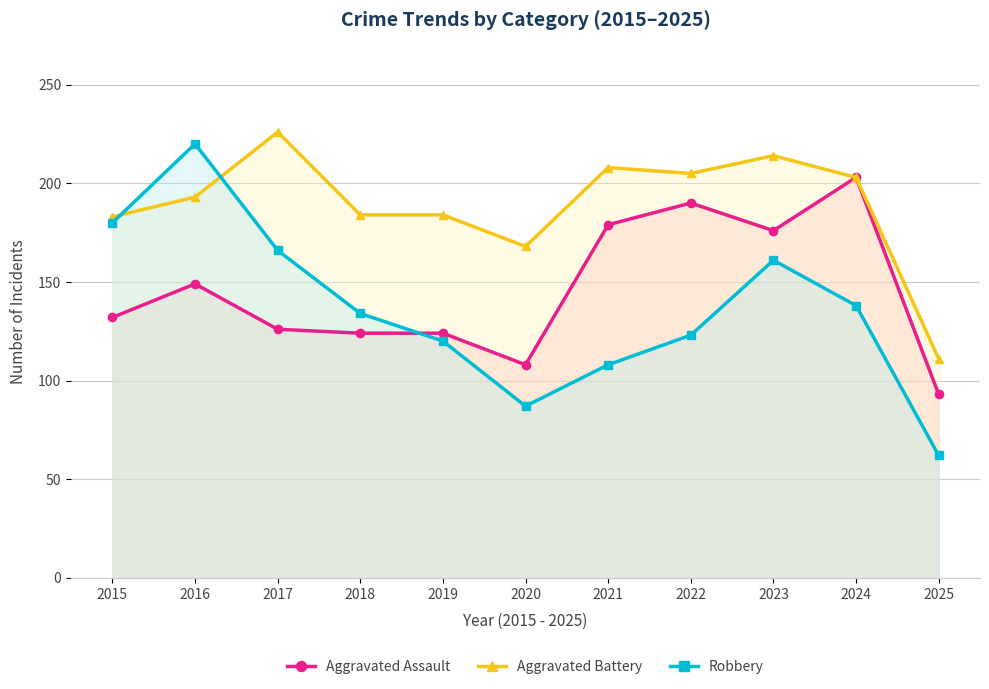

What is the difference between the maximum and minimum values in the Aggravated Assault series?

110